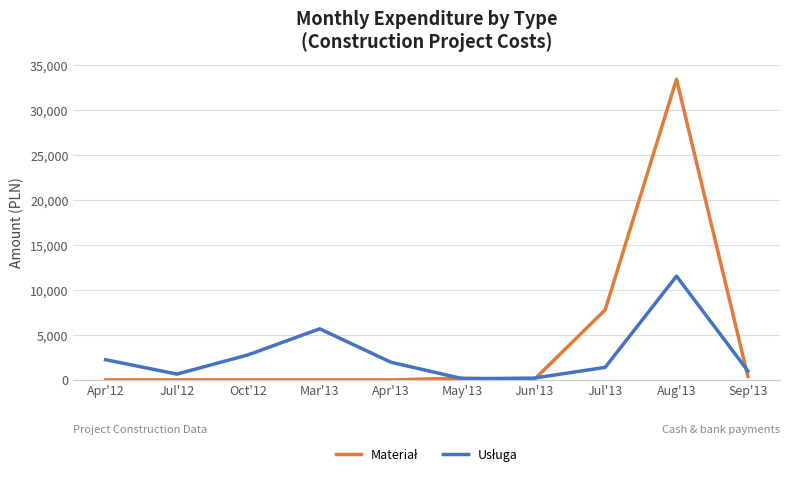

At which category does the chart reach its peak across all series?

Aug'13